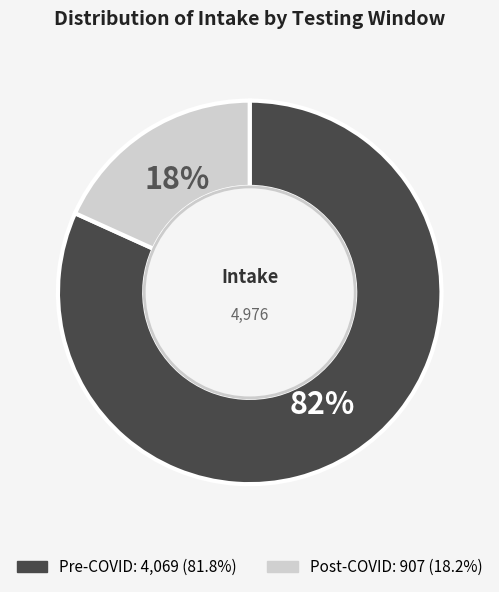

How many slices are in this pie chart?

2